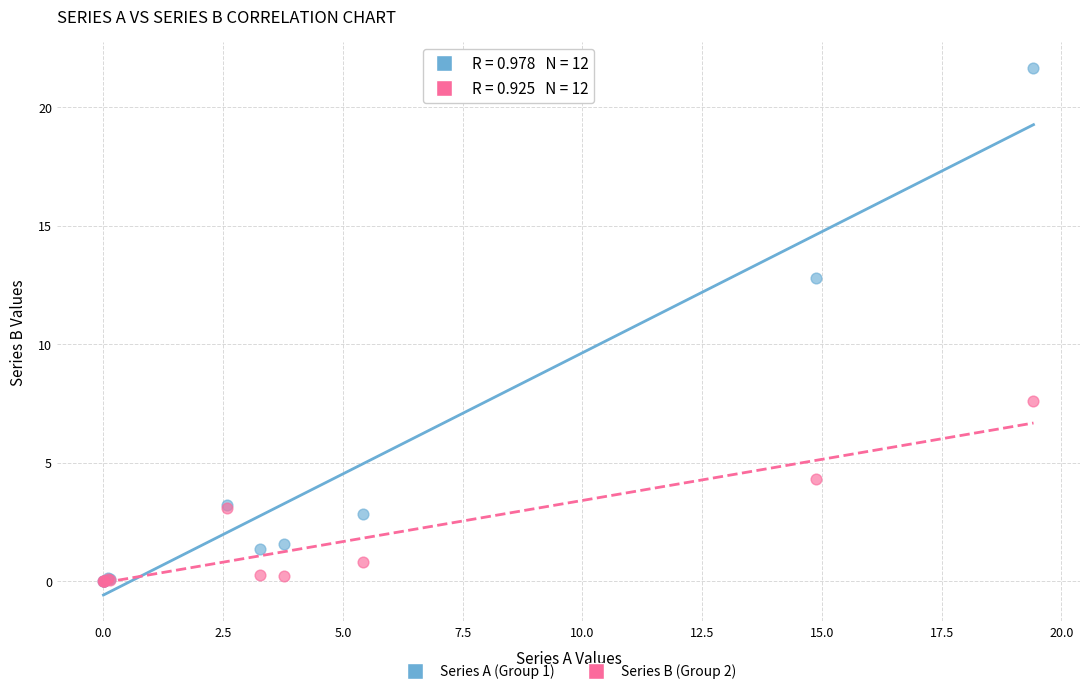

Across all series, what Y value is closest to 10?

7.6